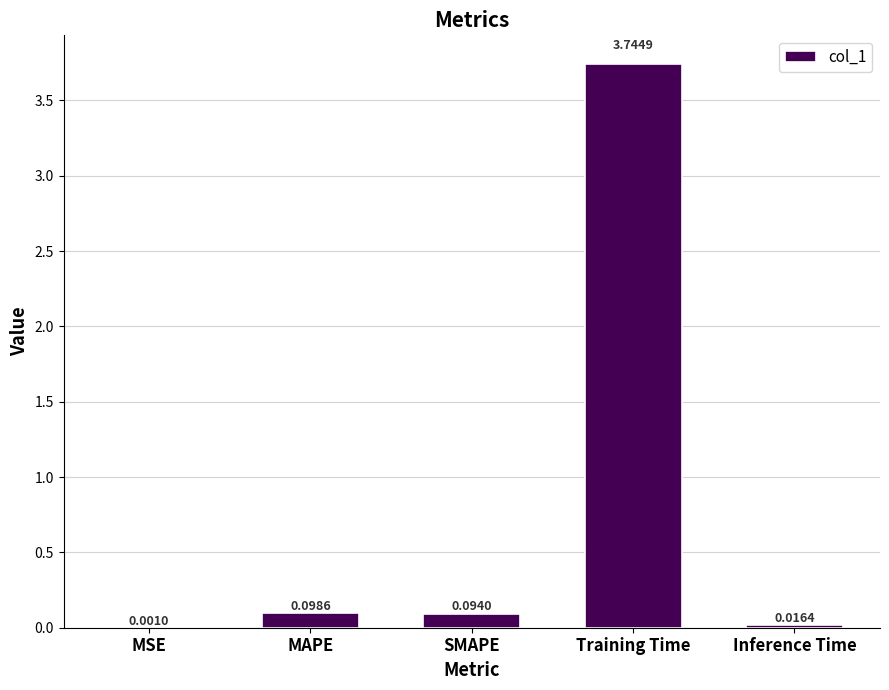

Where is the data nearest to the value 1?

MAPE